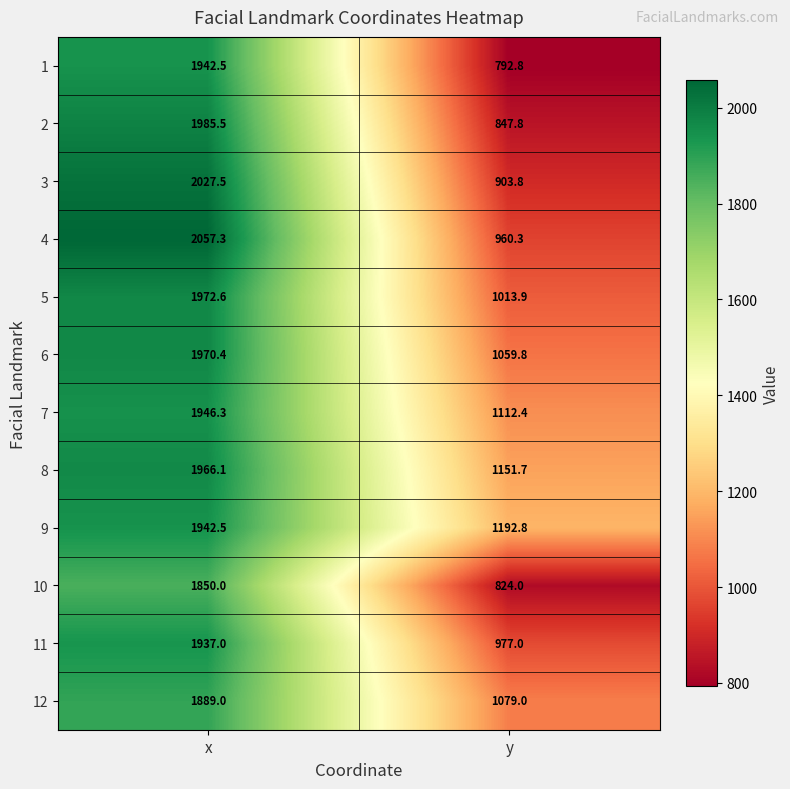

Rank the categories by 2 value from highest to lowest.

x, y